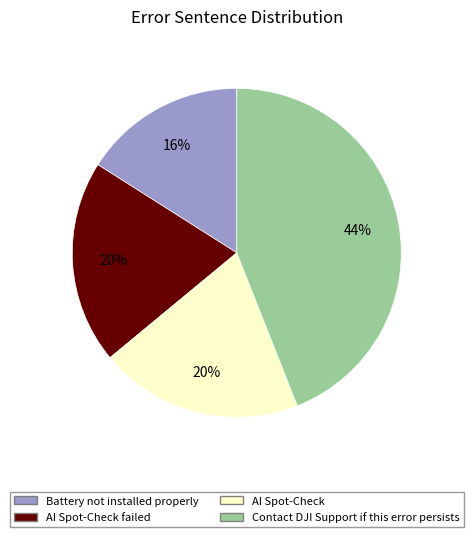

Is there a majority slice in this chart?

No